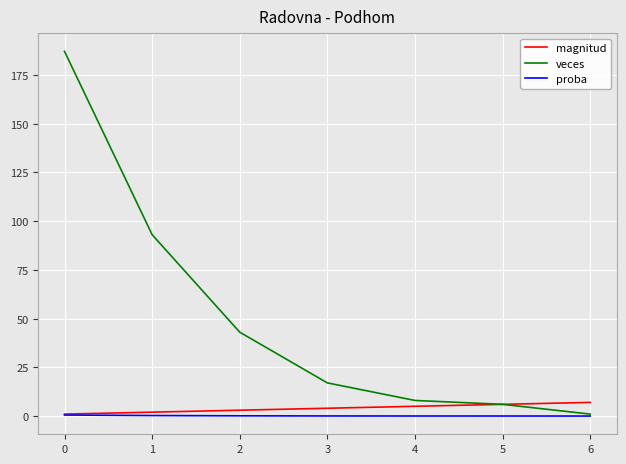

At which label does veces reach its minimum?

6